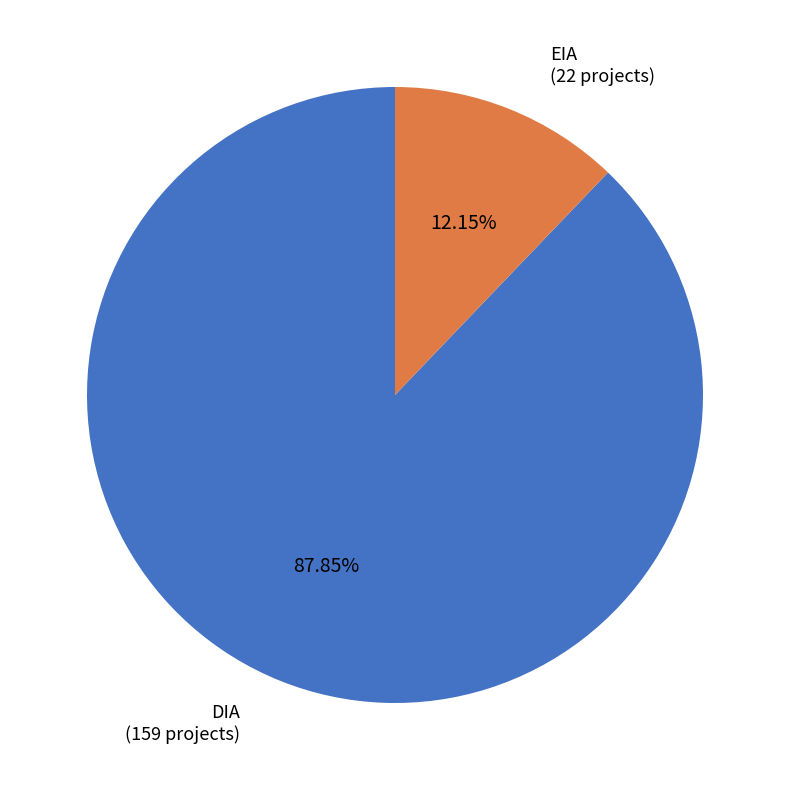

What is the majority slice?

DIA